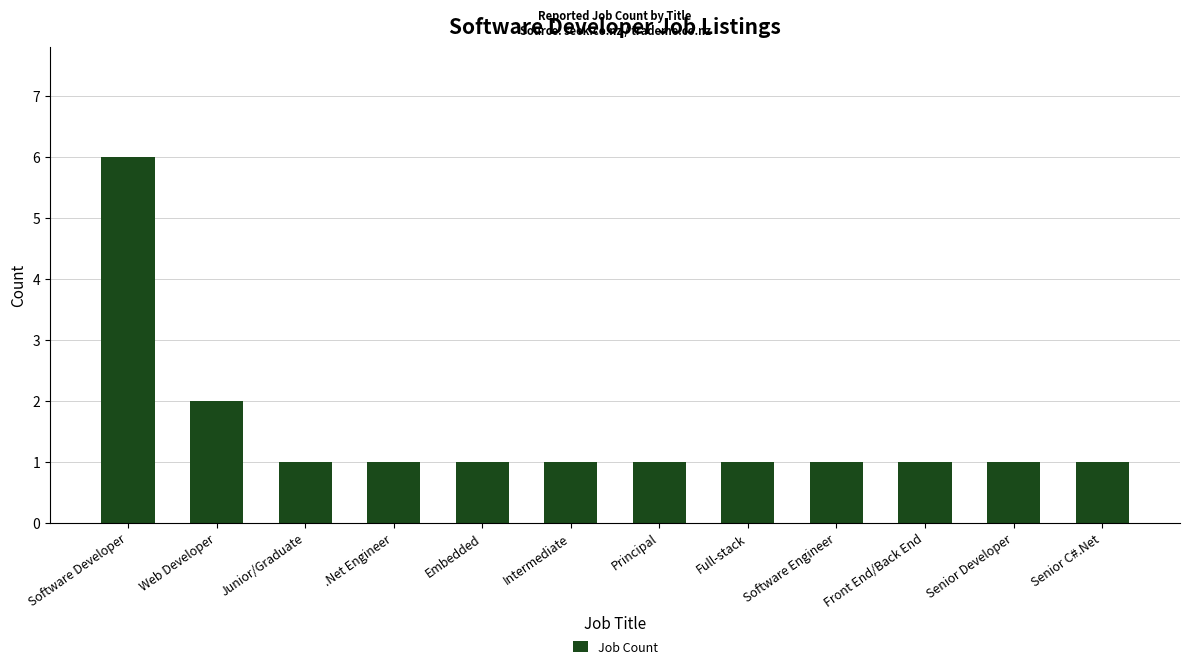

The chart shows a value of 2 at .Net Engineer. True or false?

False